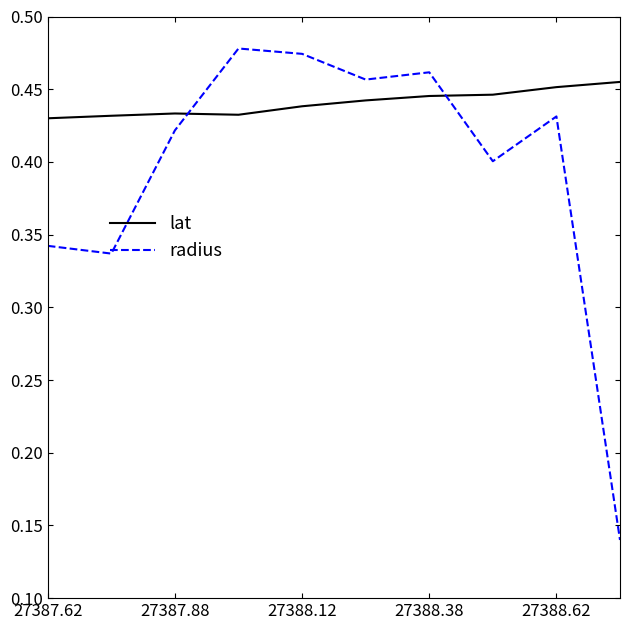

Rank the series by their maximum value, from highest to lowest.

radius, lat